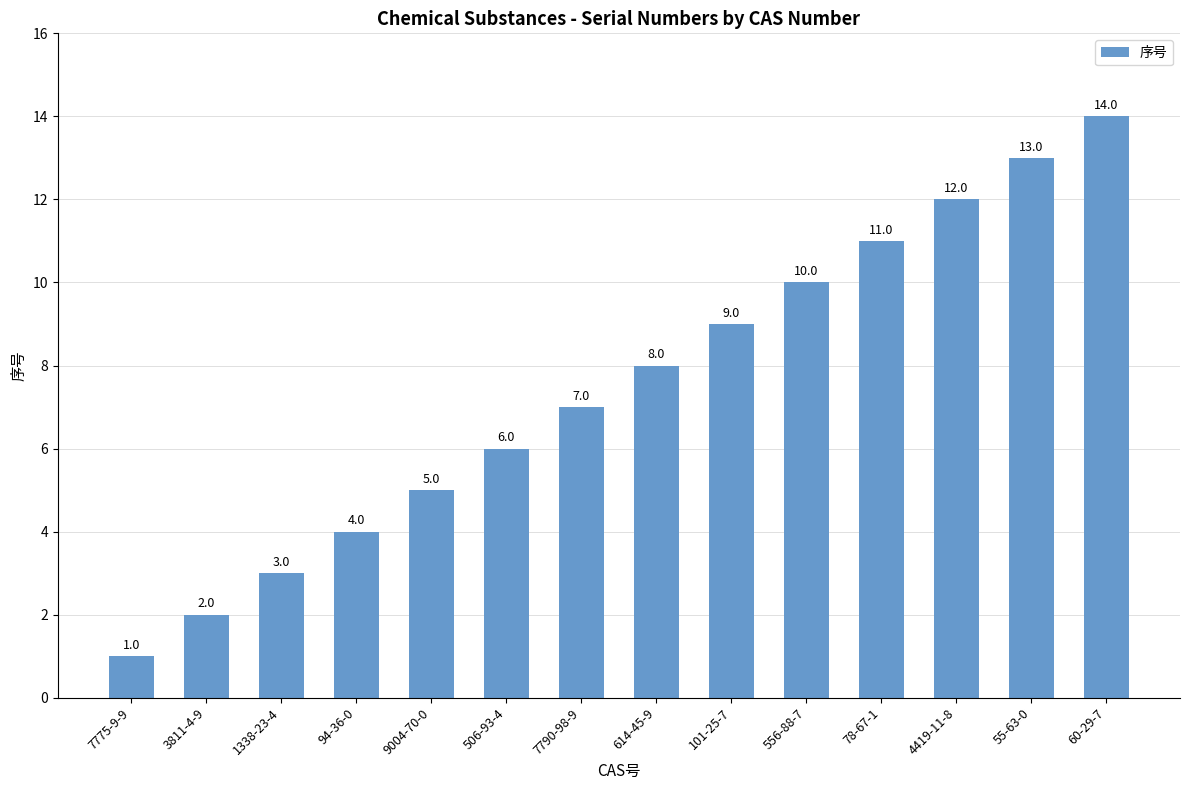

Approximately how many times larger is the value at 3811-4-9 compared to 1338-23-4?

0.7